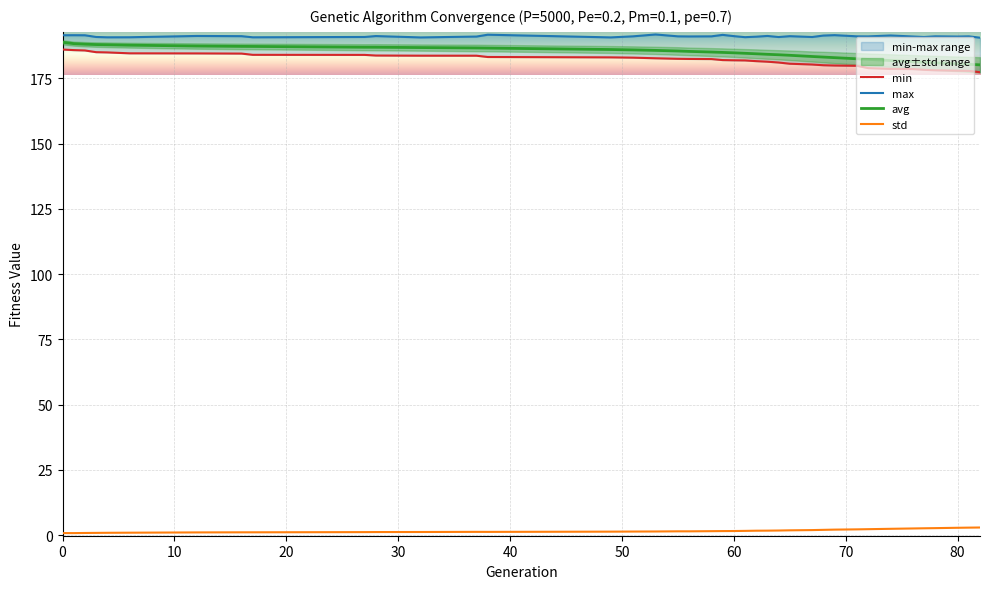

What is the total value across all series at 55?

560.5